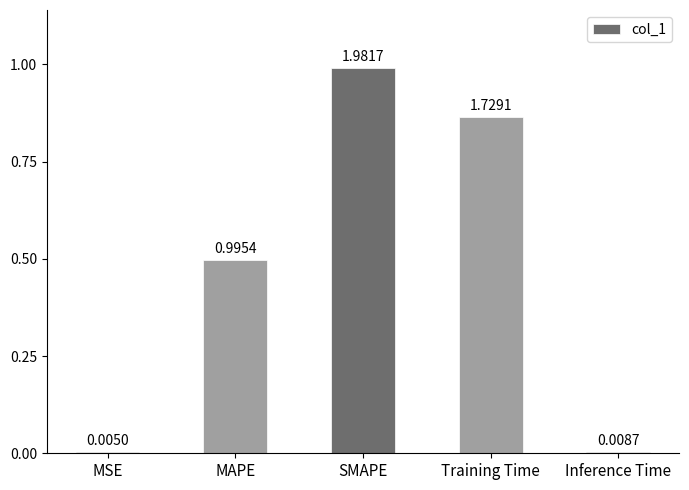

Are the bars horizontal?

No